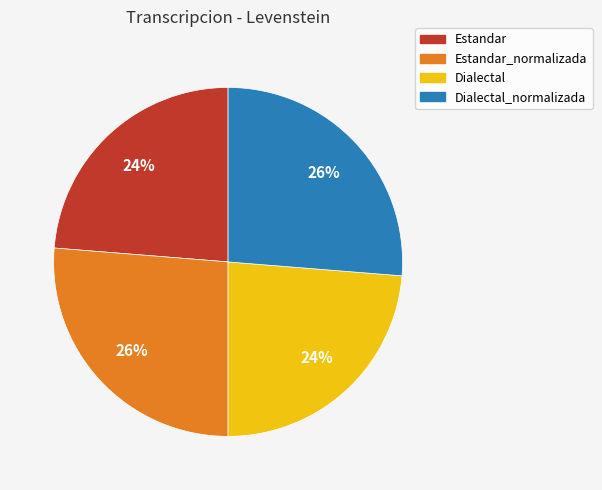

How many segments does this pie chart have?

4